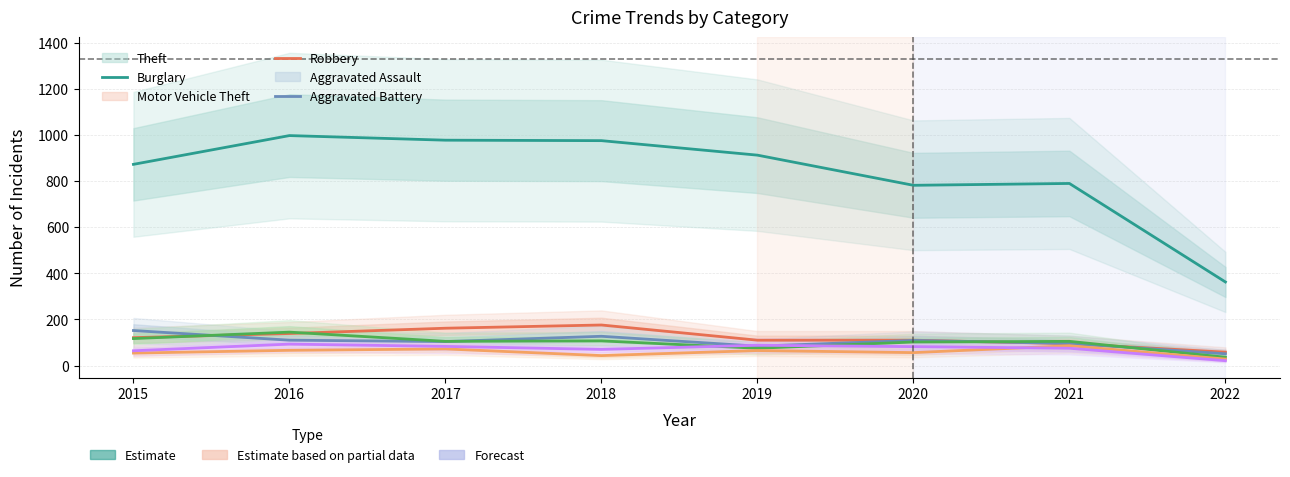

Between 2019 and 2018, which is larger?

2018